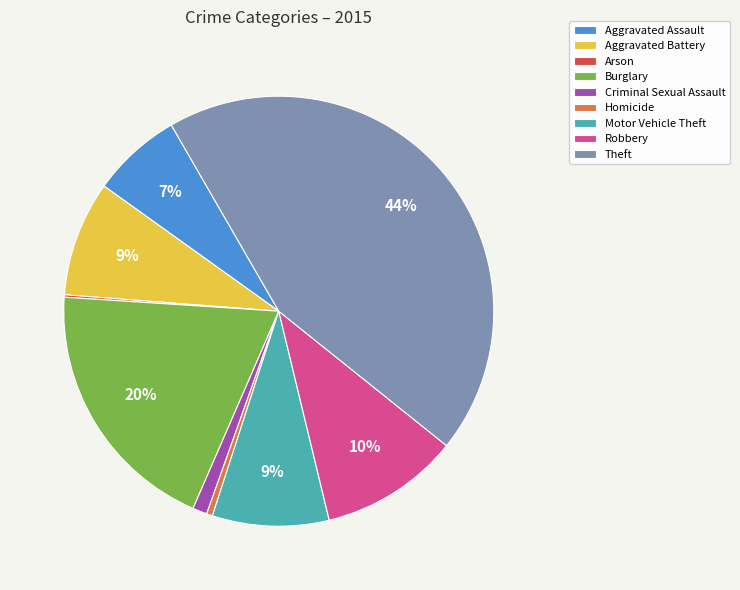

Which slice is the largest?

Theft